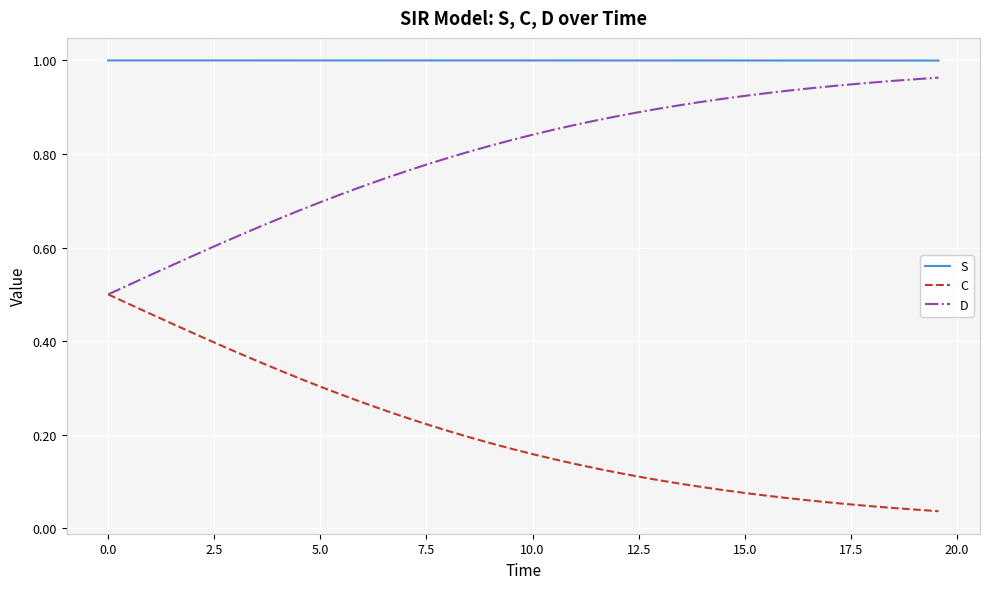

True or false: S and D cross at least once.

False